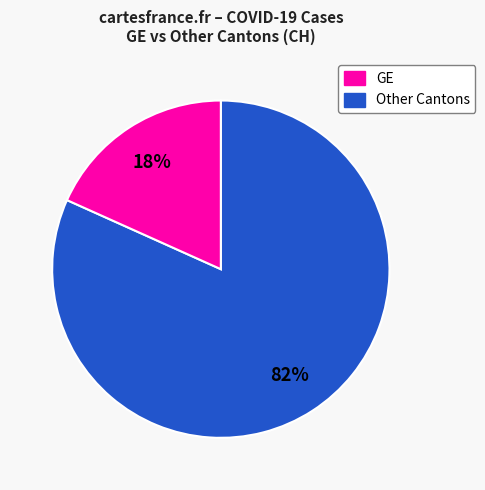

Does any single category account for the majority?

Yes